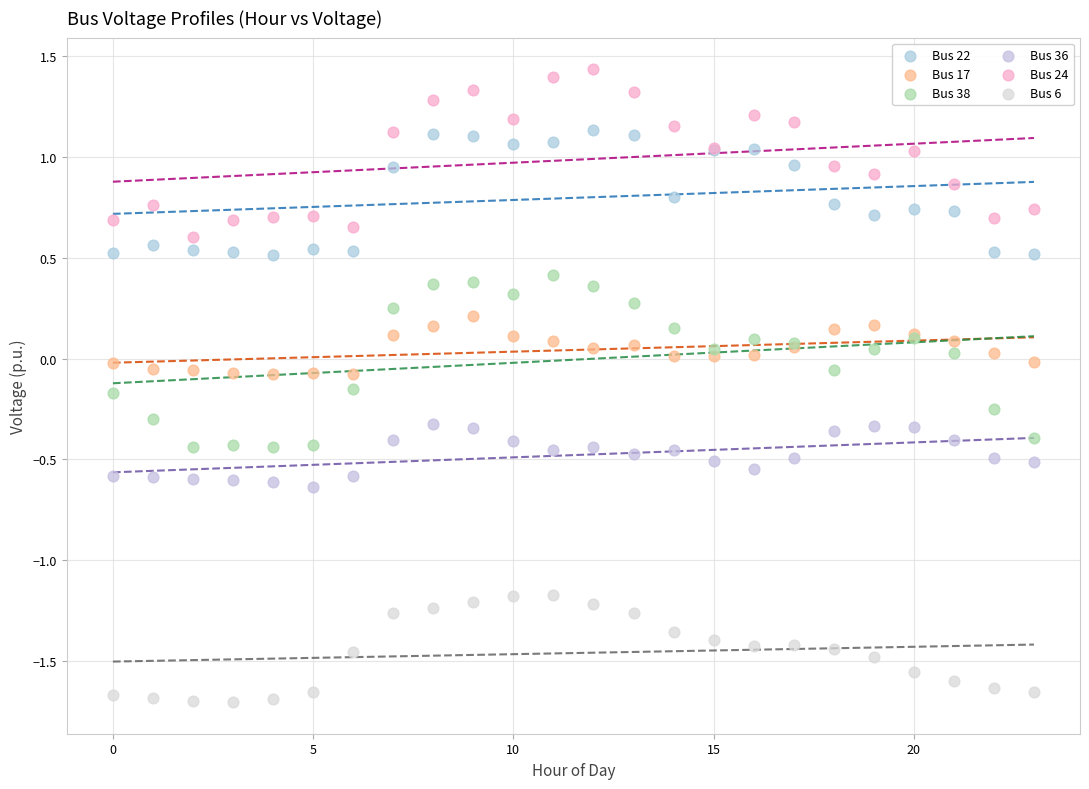

Which series reaches the maximum Y coordinate?

Bus 24